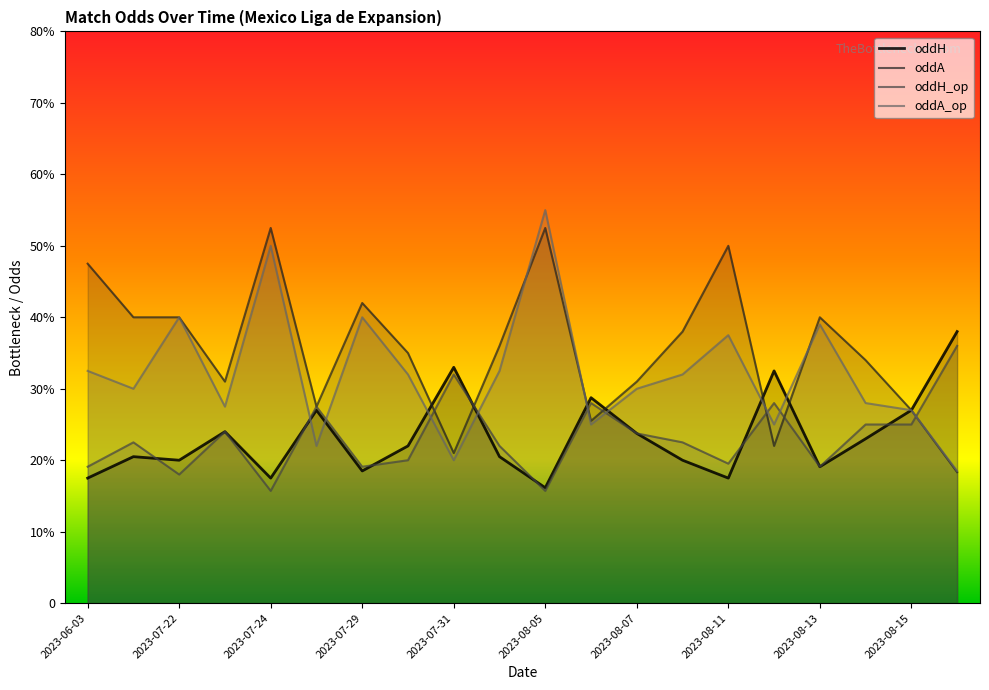

How many lines are shown in the chart?

4